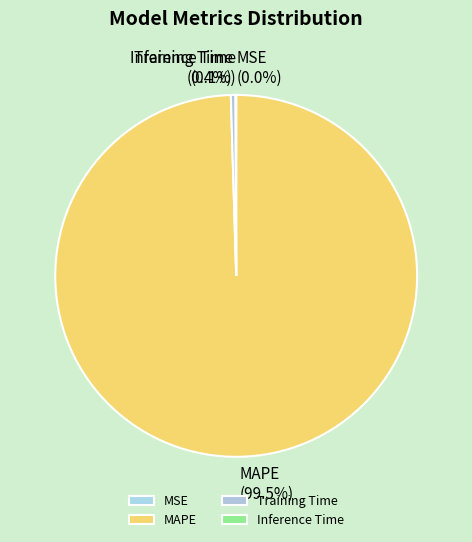

Which category accounts for the majority?

MAPE